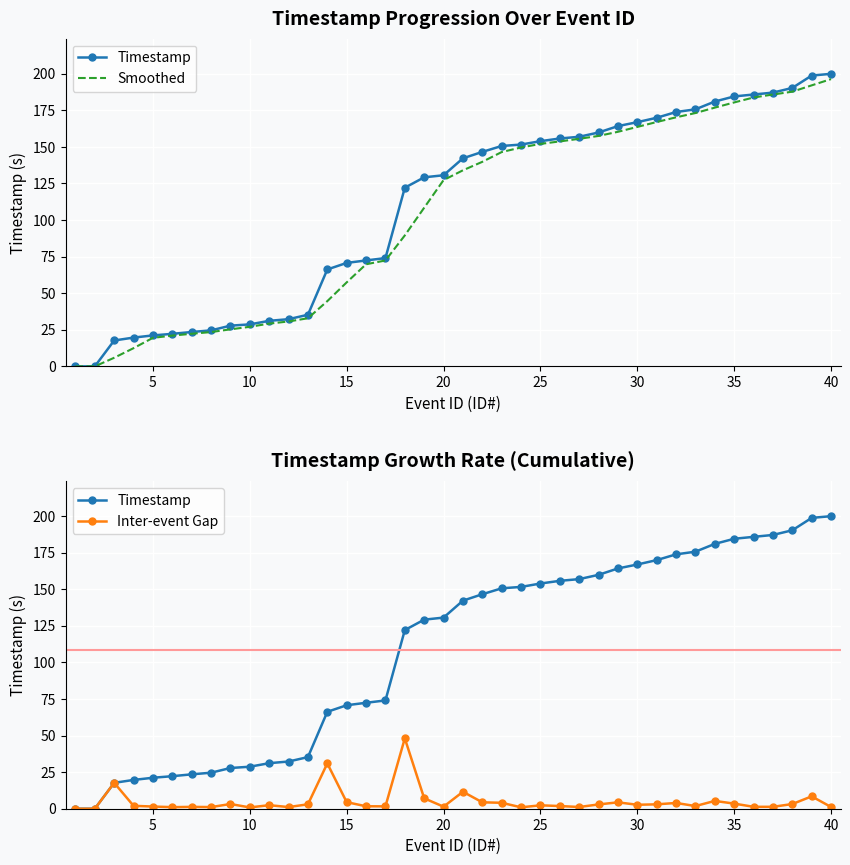

True or false: Smoothed and Timestamp cross at least once.

False